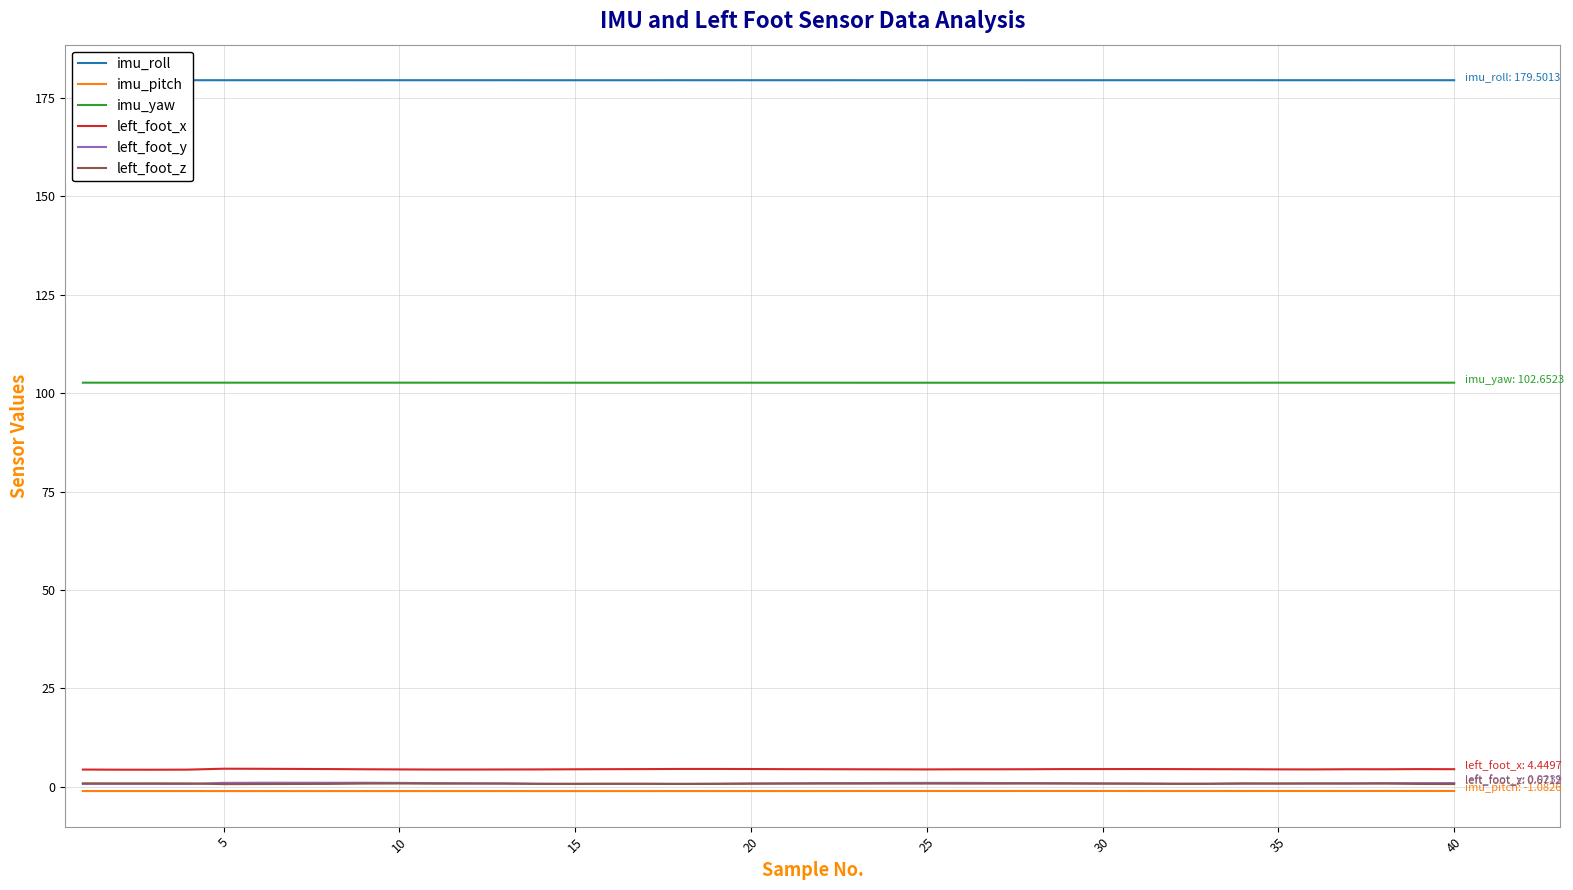

True or false: left_foot_y and imu_yaw intersect in this chart.

False